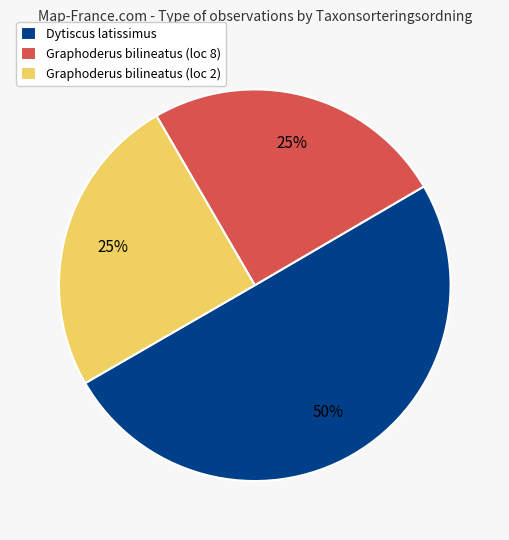

To the nearest percent, what portion does Graphoderus bilineatus (loc 8) represent?

25%